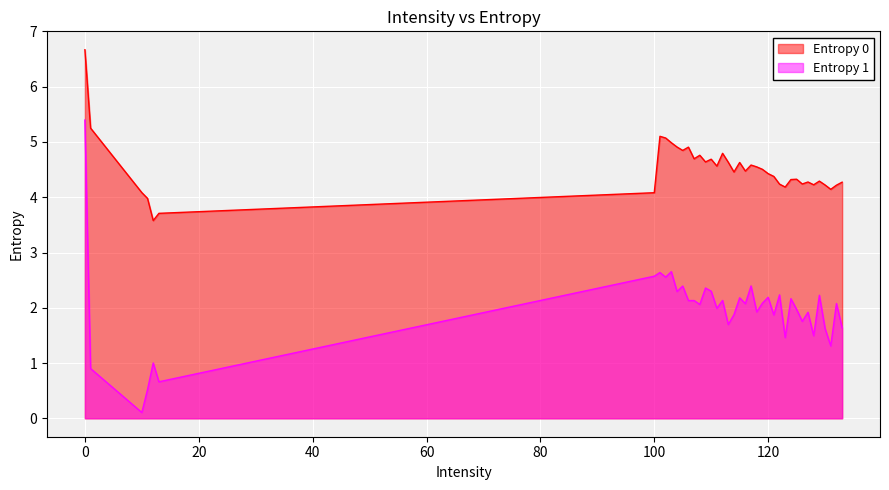

Rank the series by their average value, from lowest to highest.

Entropy 1, Entropy 0